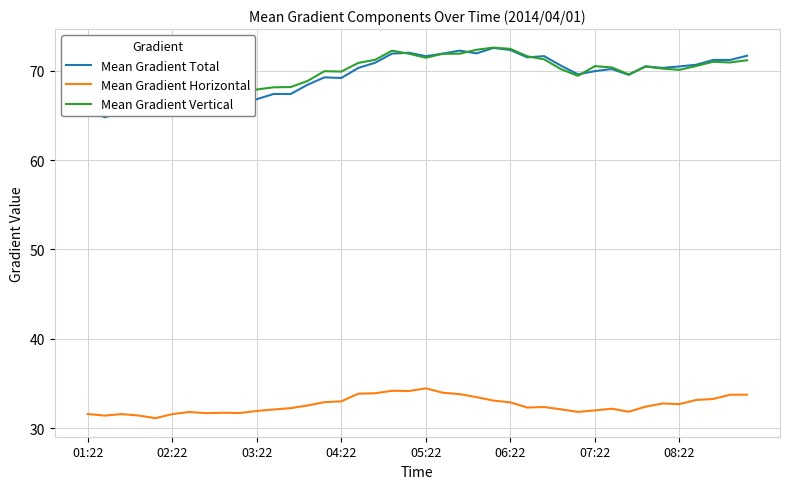

True or false: Mean Gradient Horizontal and Mean Gradient Total cross at least once.

False